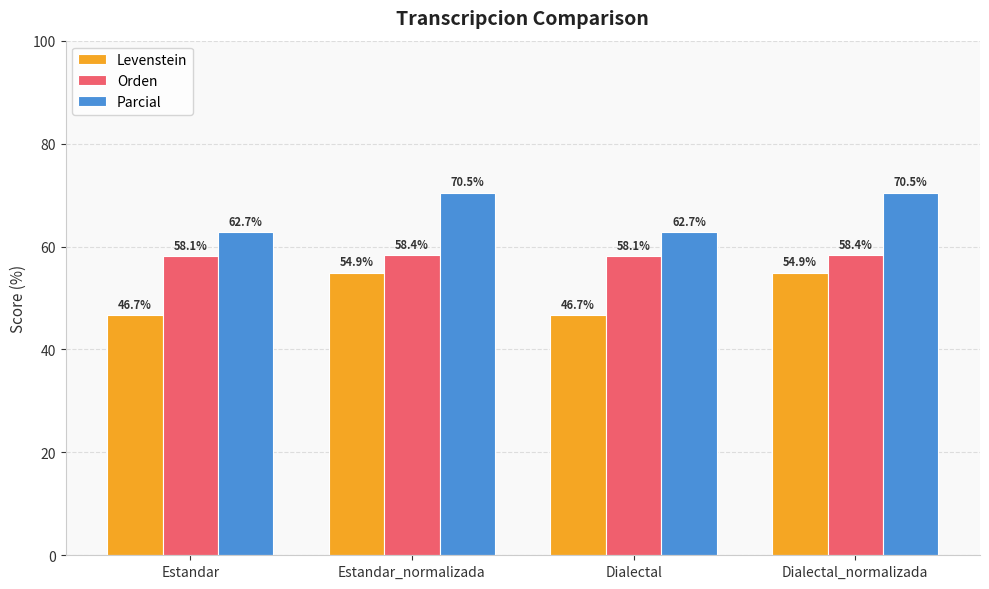

What is the spread (max minus min) of values at Estandar?

16.1